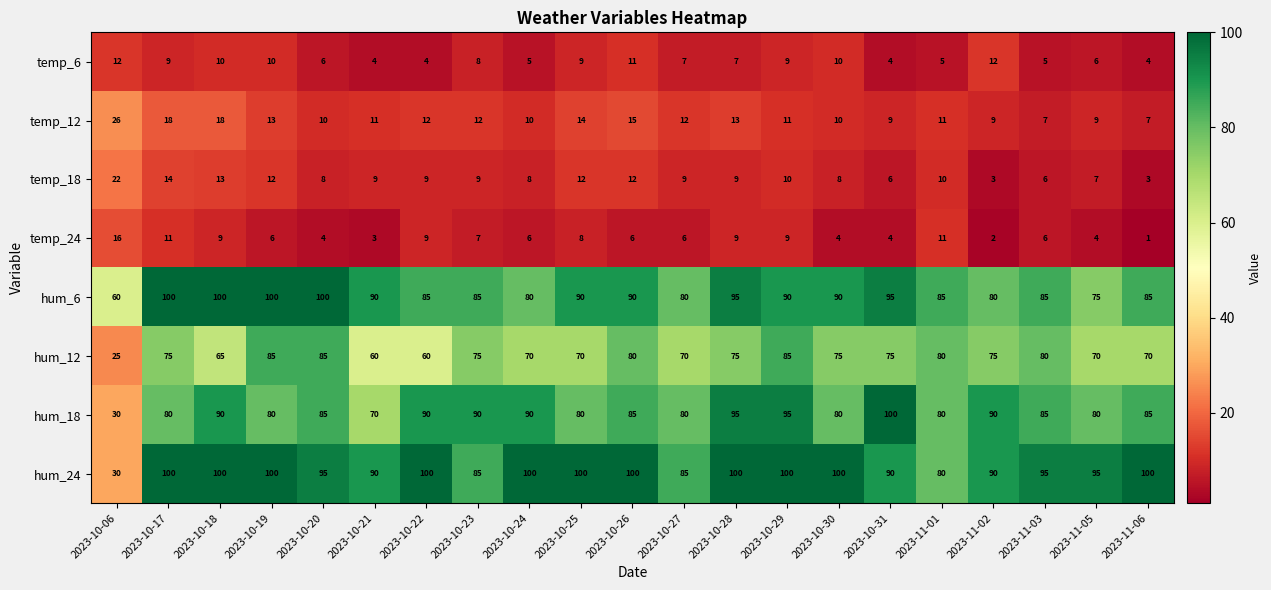

What is the minimum value for hum_6?

60